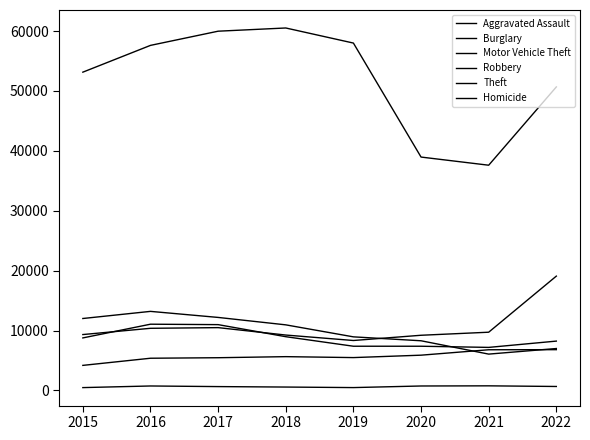

At which label does Burglary first exceed 10945?

2015